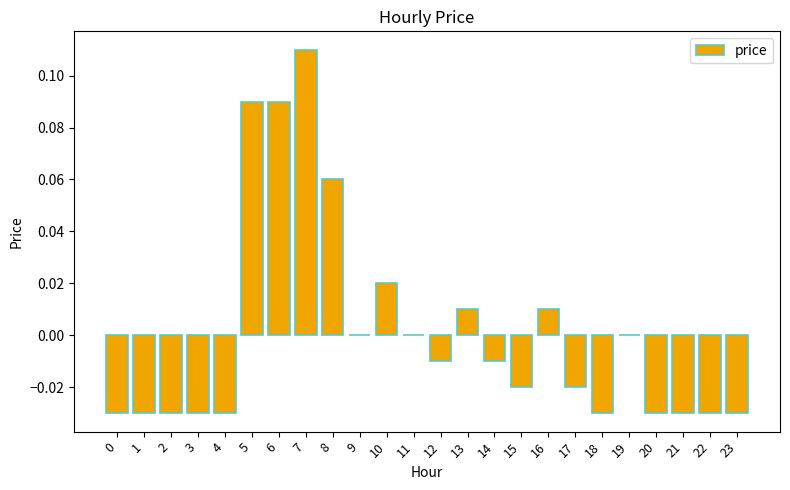

At which category does the chart reach its peak across all series?

7